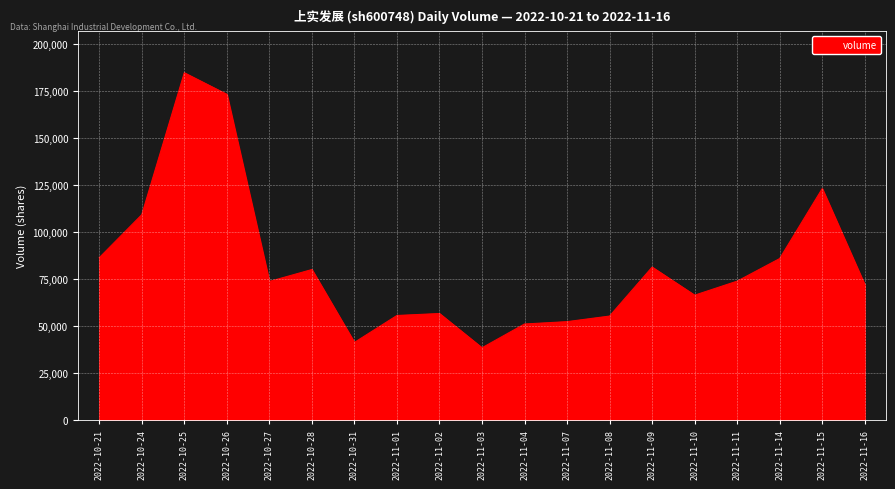

Rank the categories by value from lowest to highest.

2022-11-03, 2022-10-31, 2022-11-04, 2022-11-07, 2022-11-08, 2022-11-01, 2022-11-02, 2022-11-10, 2022-11-16, 2022-10-27, 2022-11-11, 2022-10-28, 2022-11-09, 2022-11-14, 2022-10-21, 2022-10-24, 2022-11-15, 2022-10-26, 2022-10-25